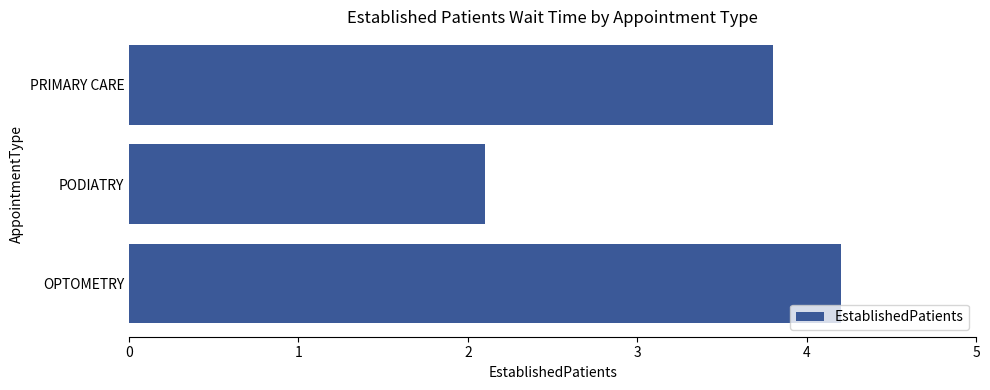

Between PRIMARY CARE and OPTOMETRY, which is larger?

OPTOMETRY